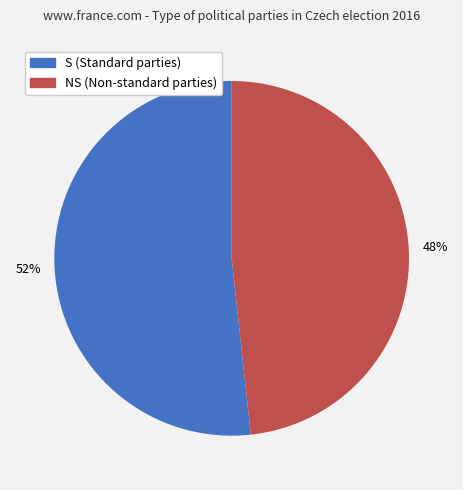

How many slices are in this pie chart?

2